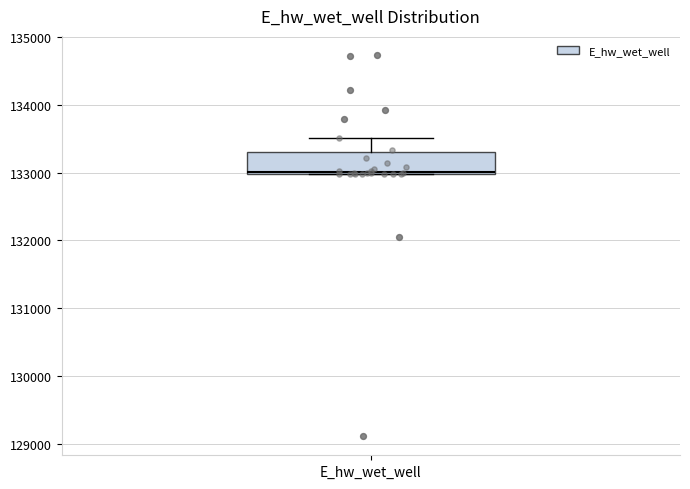

Where is the lower edge of the box for E_hw_wet_well on the y-axis? The values are not printed on the chart, so give them approximately, as read against the axis.

133000